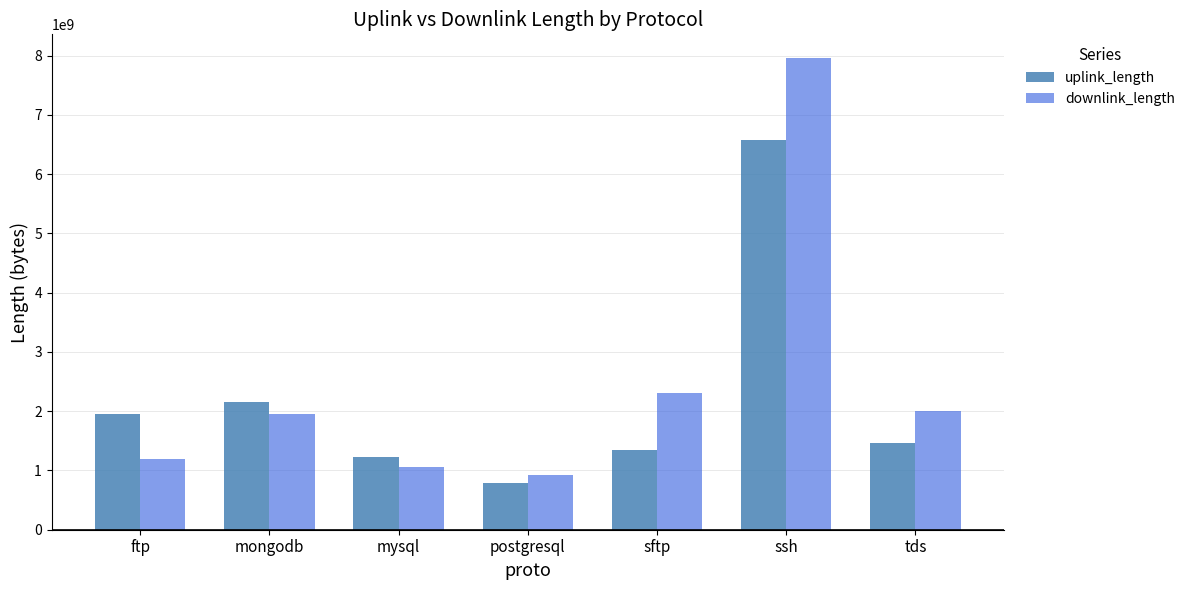

What are all the series names shown in the legend?

uplink_length, downlink_length